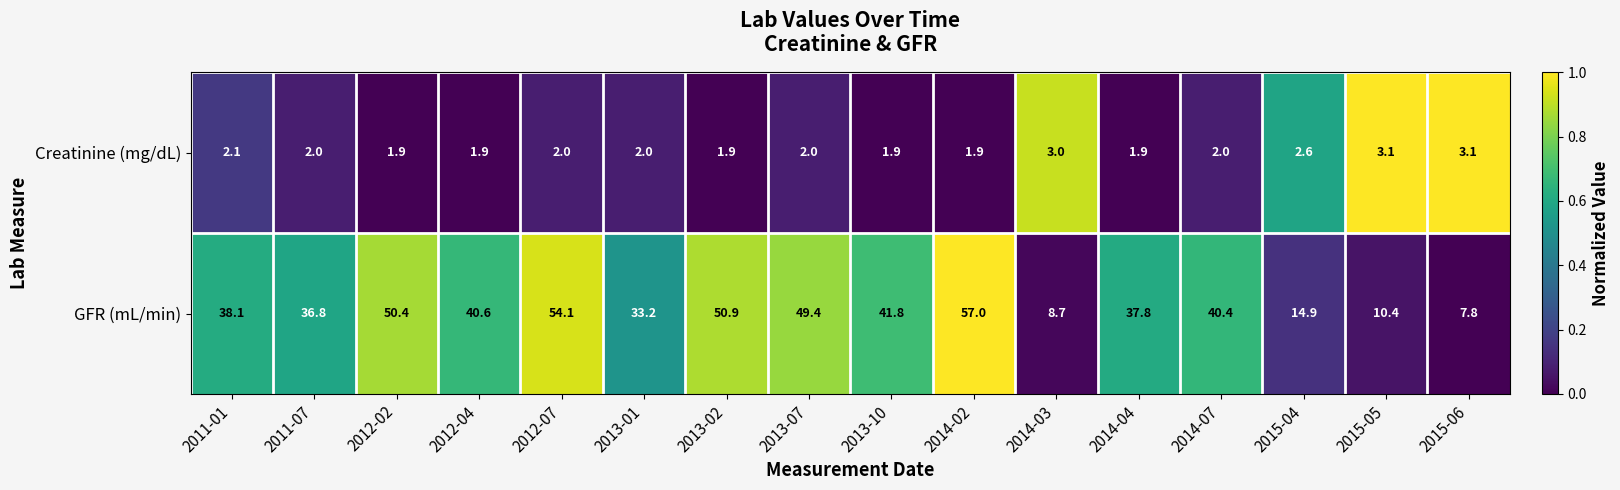

The value of GFR (mL/min) at 2014-02 is 57.0. True or false?

True